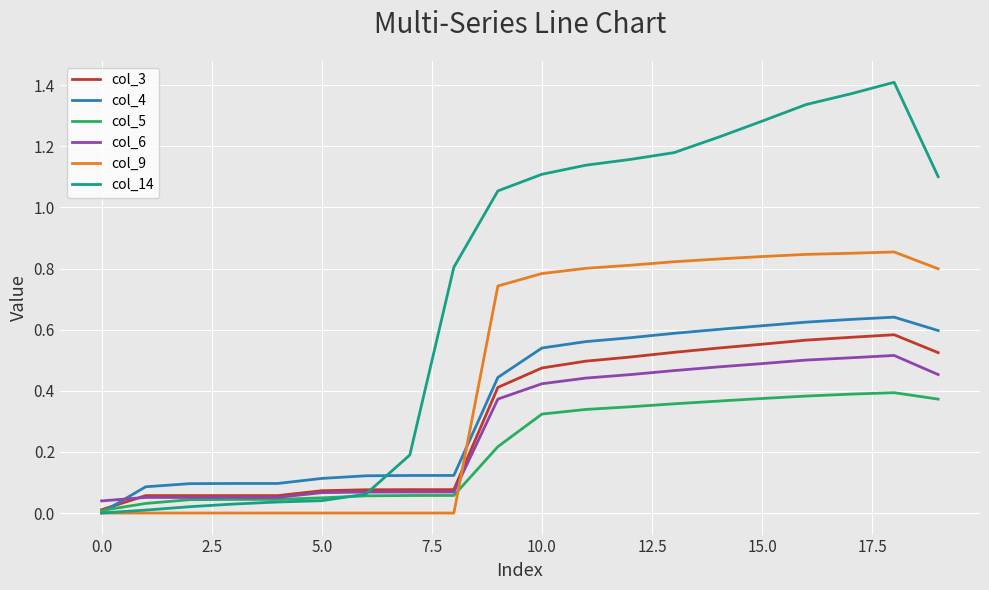

Which series has the largest range (max minus min)?

col_14